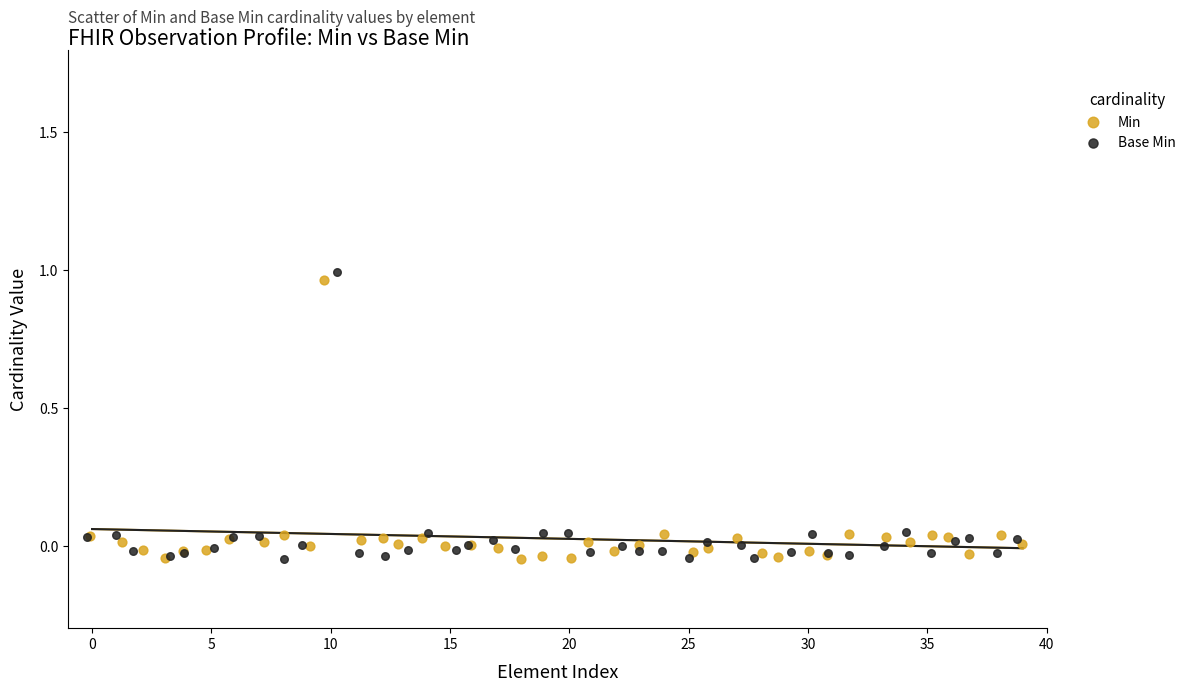

Which series has the widest spread of Y values?

Base Min